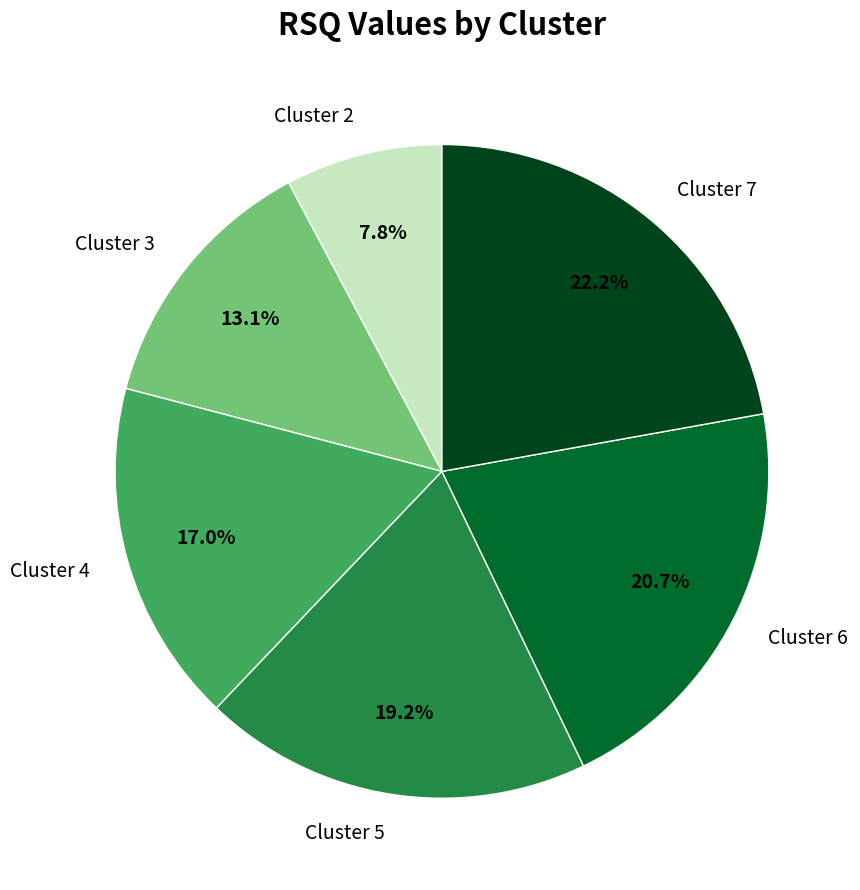

Which category has the biggest portion of the pie?

Cluster 7